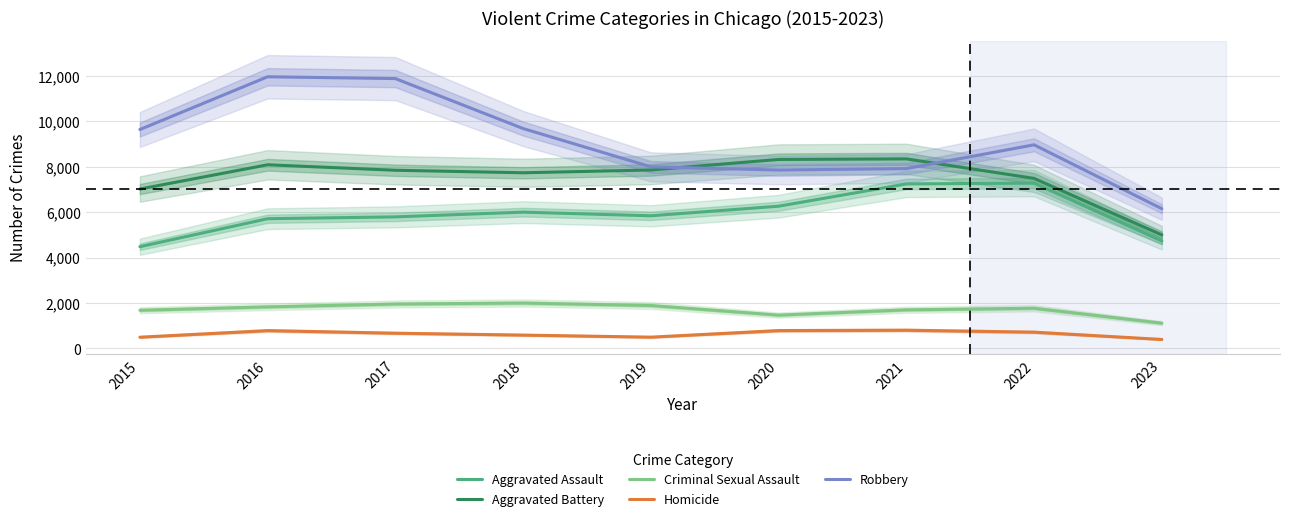

What is the value of the Criminal Sexual Assault point at the 3rd from the left?

1957